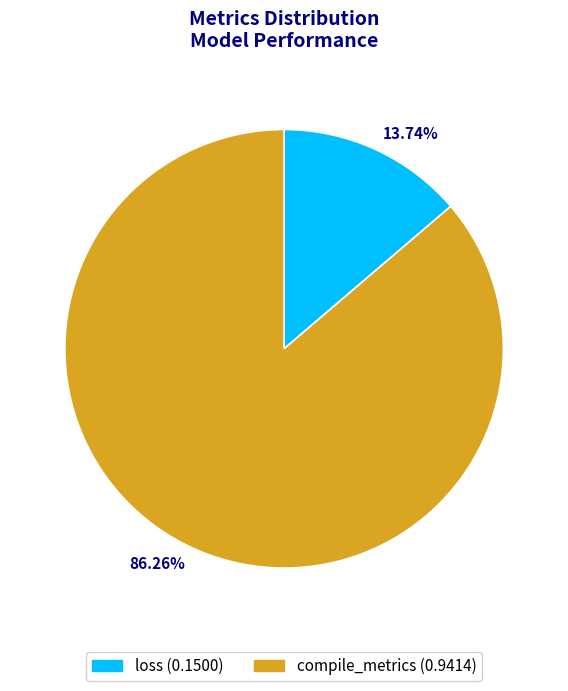

What percentage do loss and compile_metrics together represent?

100.0%